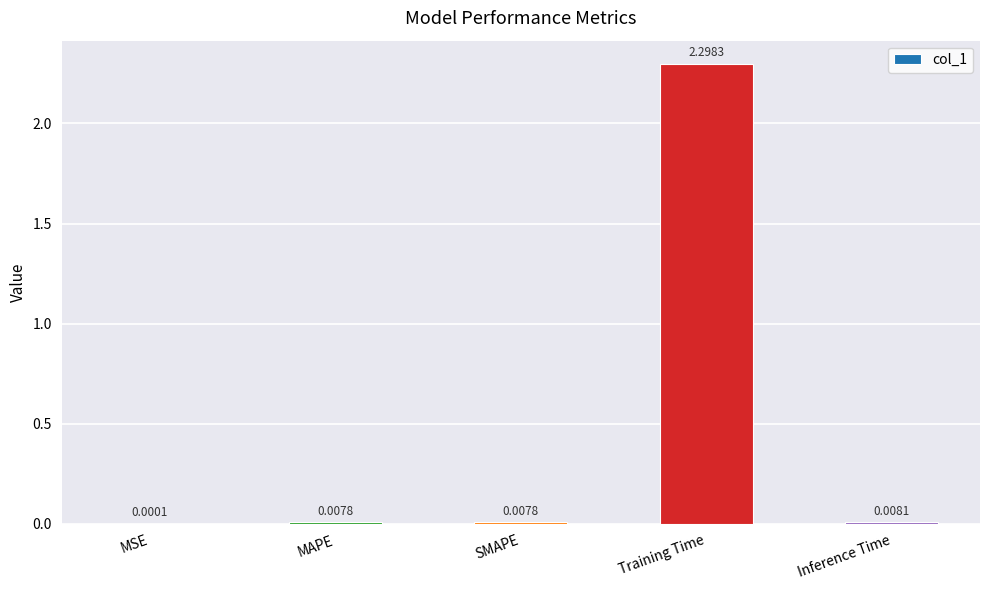

Which category has the highest value across all series?

Training Time